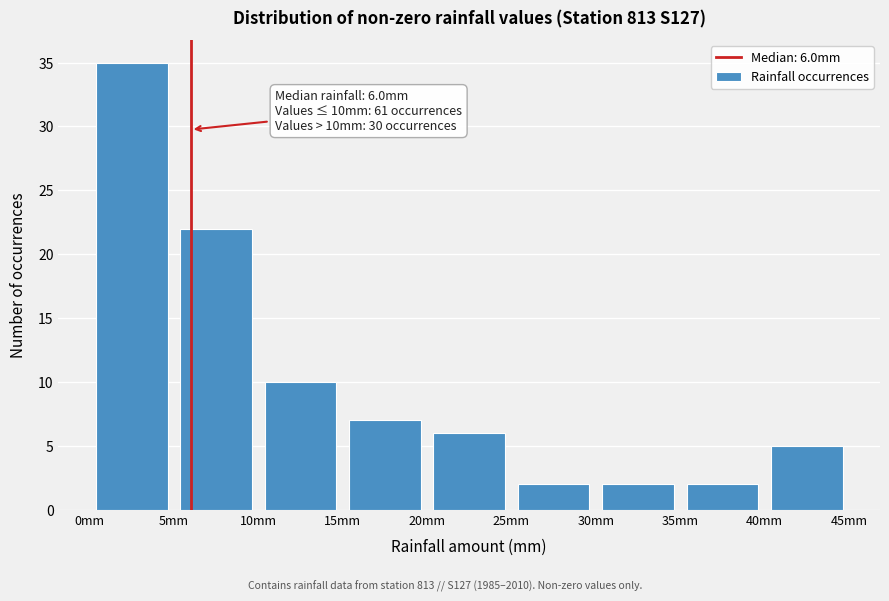

Over which range of the x-axis is the bar tallest?

0 to 5